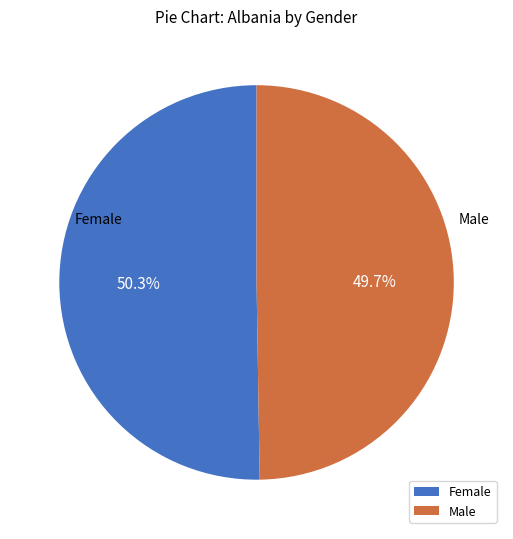

Combined, what portion of the pie is Male and Female?

100.0%